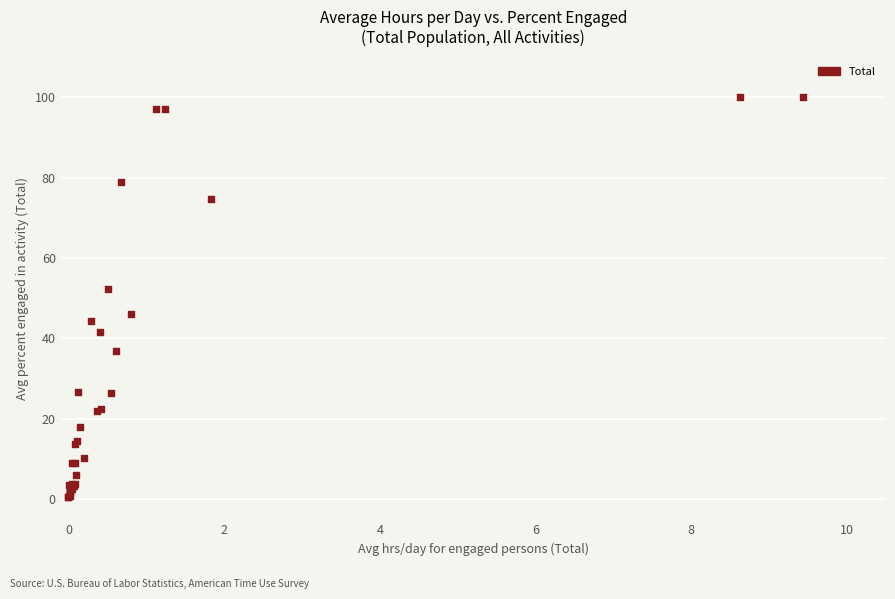

What Y value in the scatter plot is closest to 50?

52.2